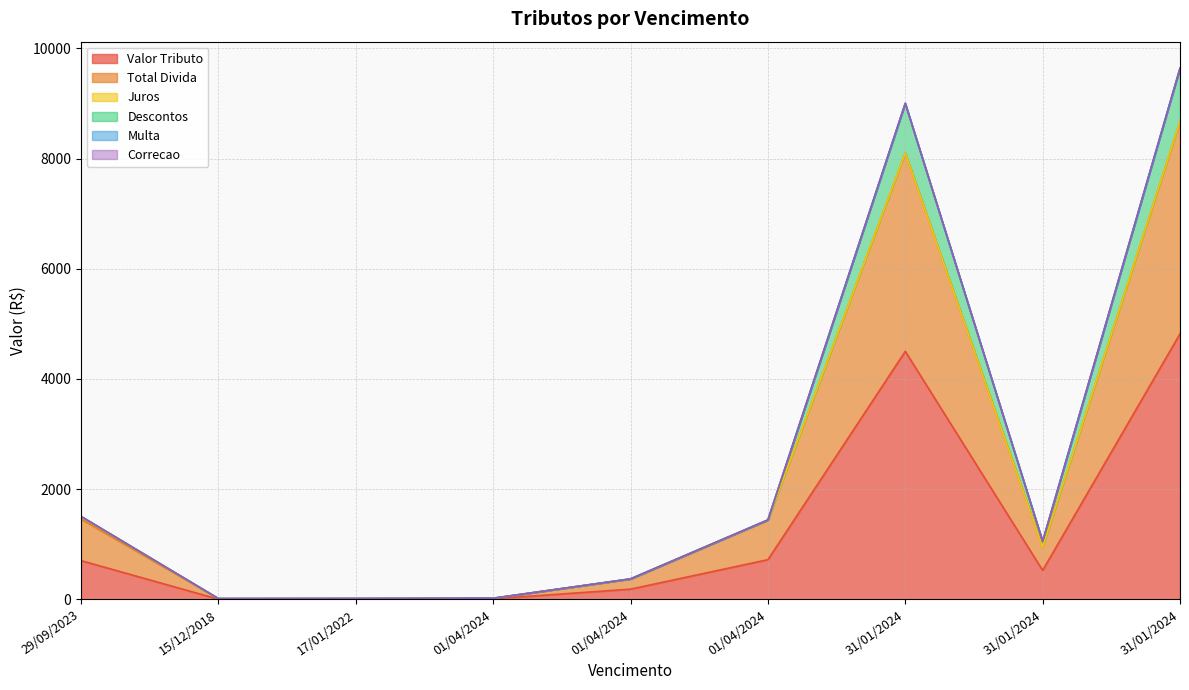

Between 15/12/2018 and 01/04/2024, which series saw the biggest shift?

Total Divida